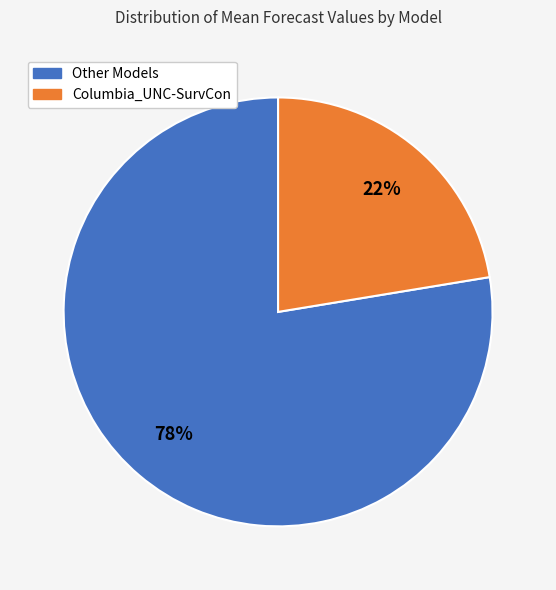

Is there a majority slice in this chart?

Yes